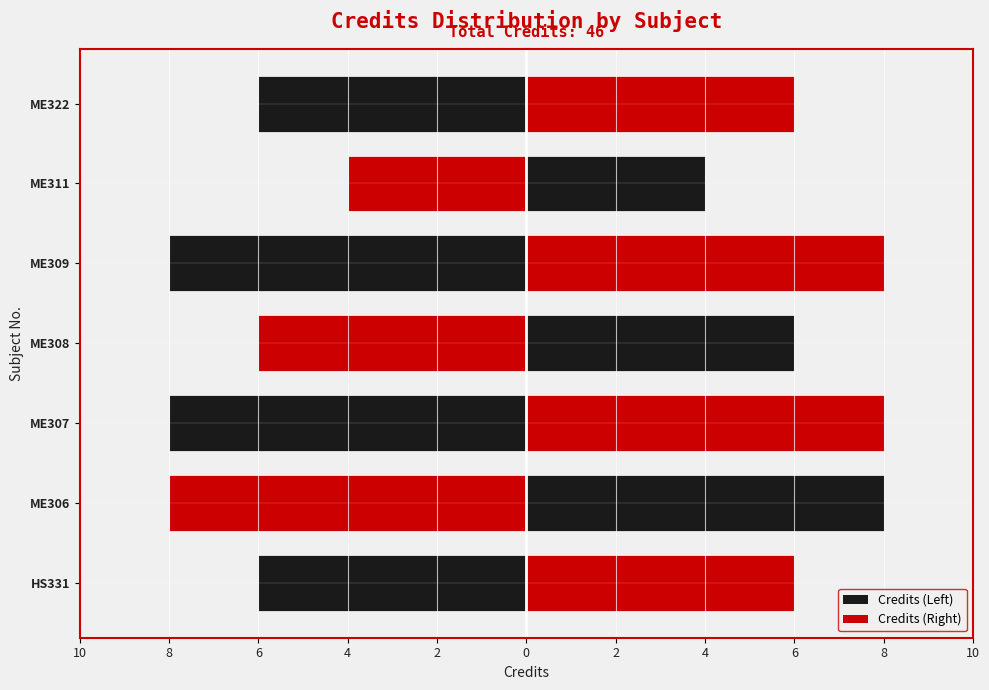

What is the label of the 4th bar from the right?

ME308